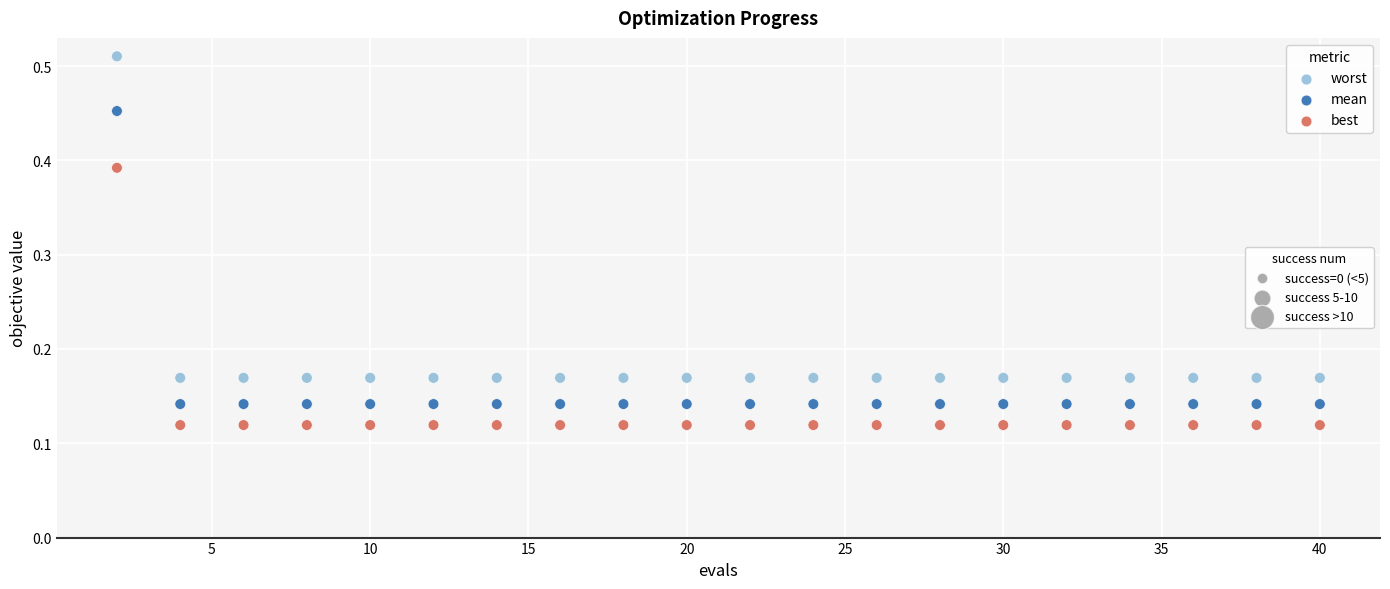

Across all data points, what is the range of X values (max minus min)?

38.0